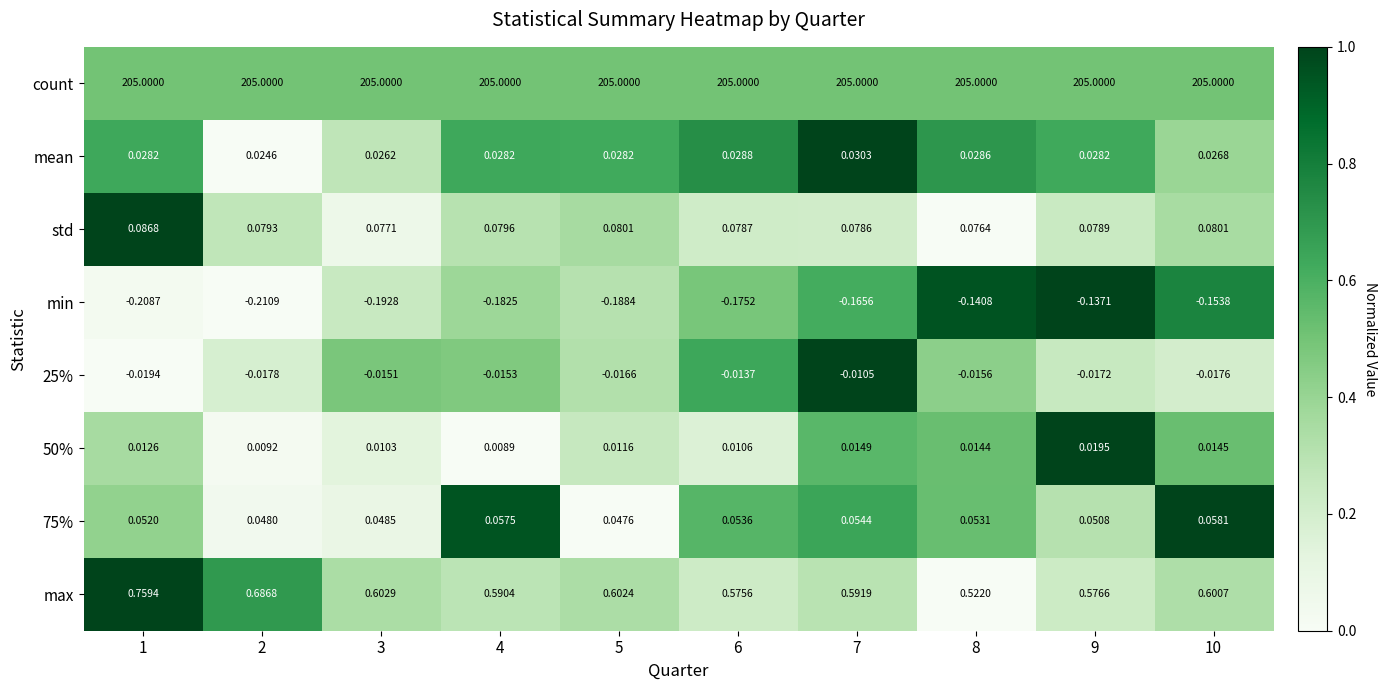

Which series has the widest spread of values?

max